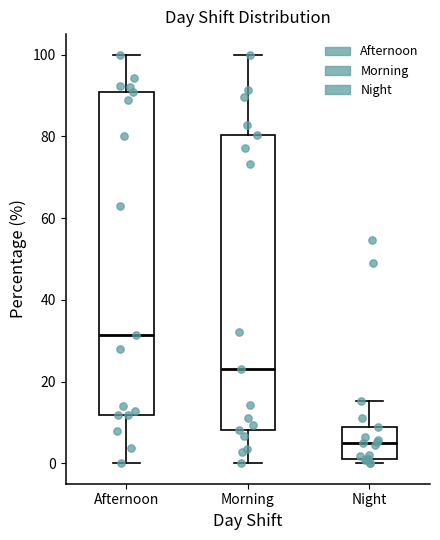

Which box is the tallest, from its lower edge to its upper edge?

Afternoon